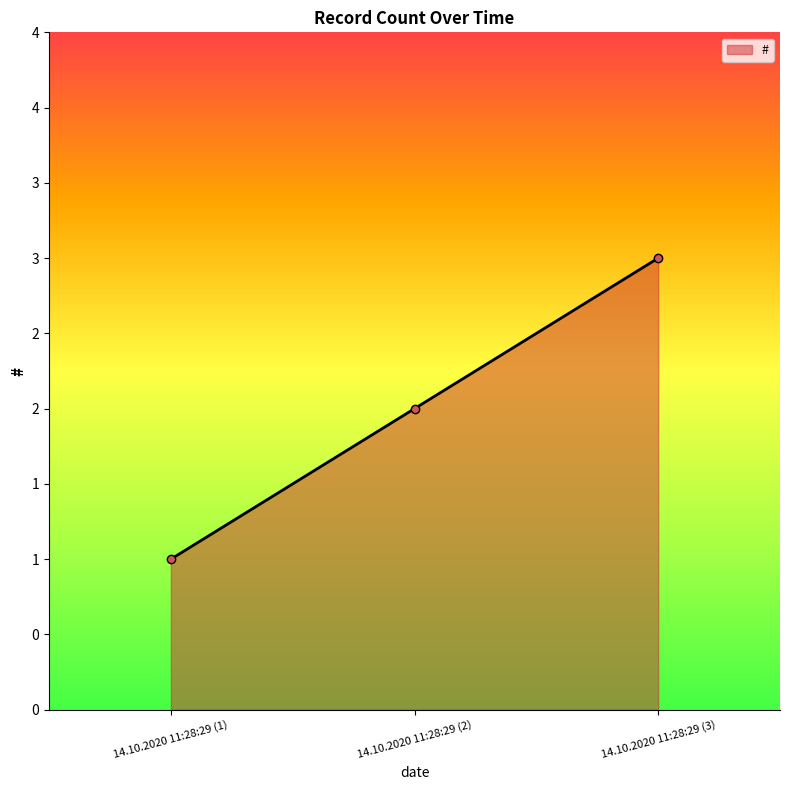

What is the minimum value shown in the chart?

1